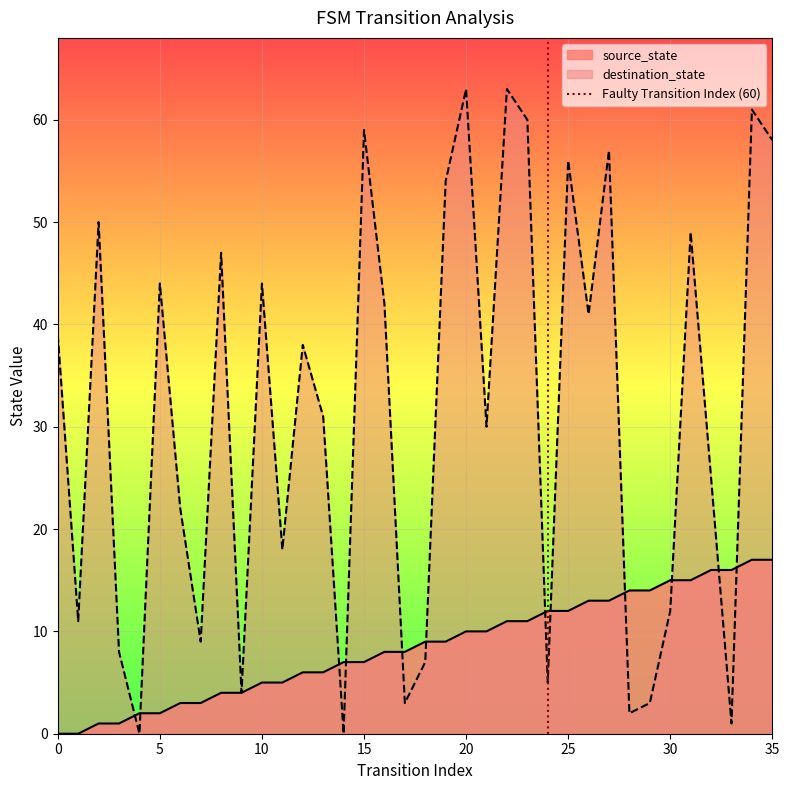

True or false: destination_state has a value of 66 at 0.

False